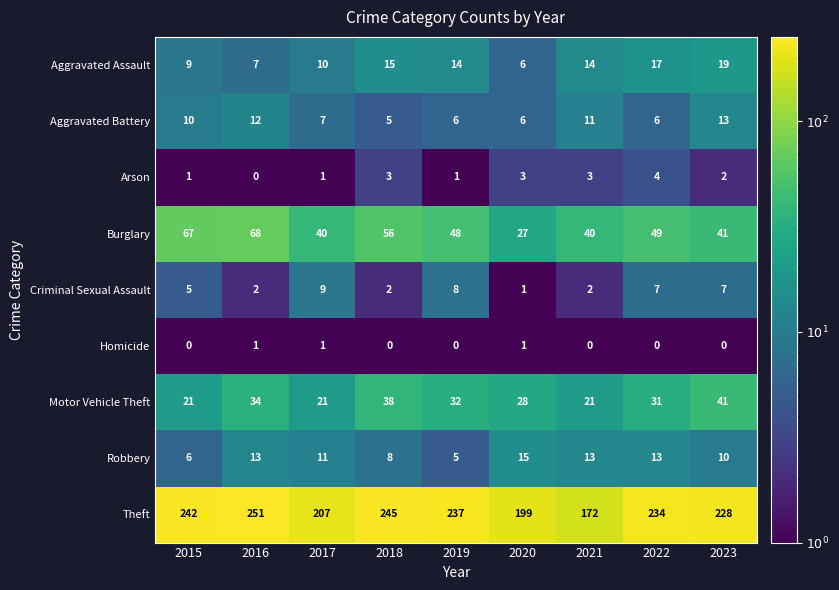

How many data points does each series have?

9